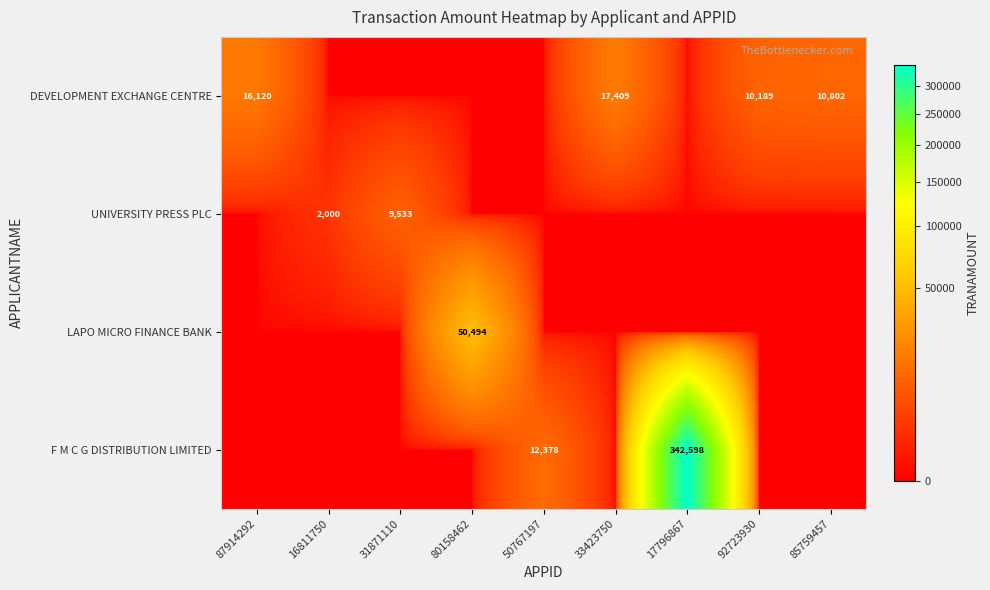

True or false: F M C G DISTRIBUTION LIMITED has a value of 12378 at 50767197.

True